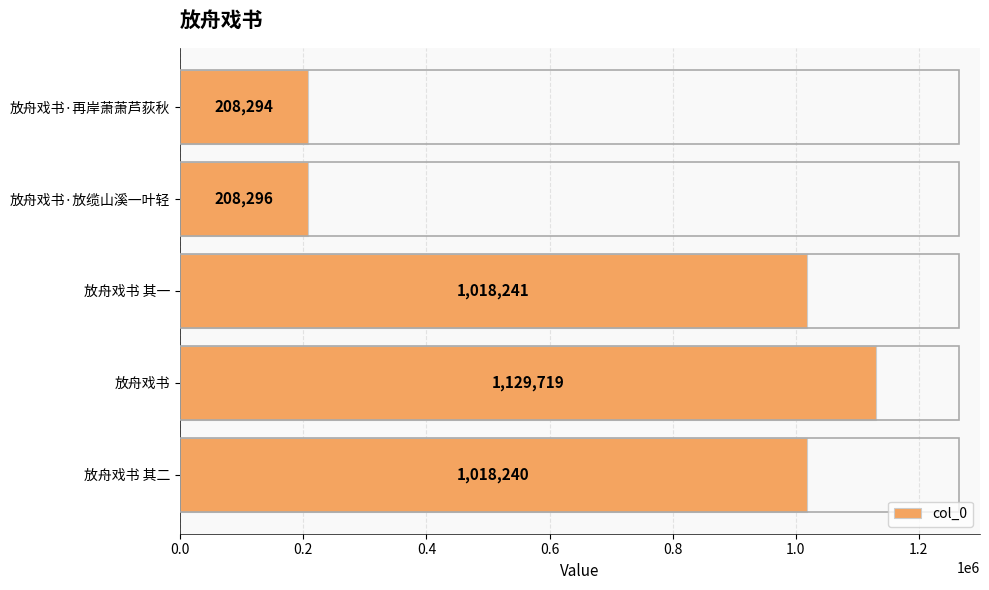

How many bars are there in total?

5